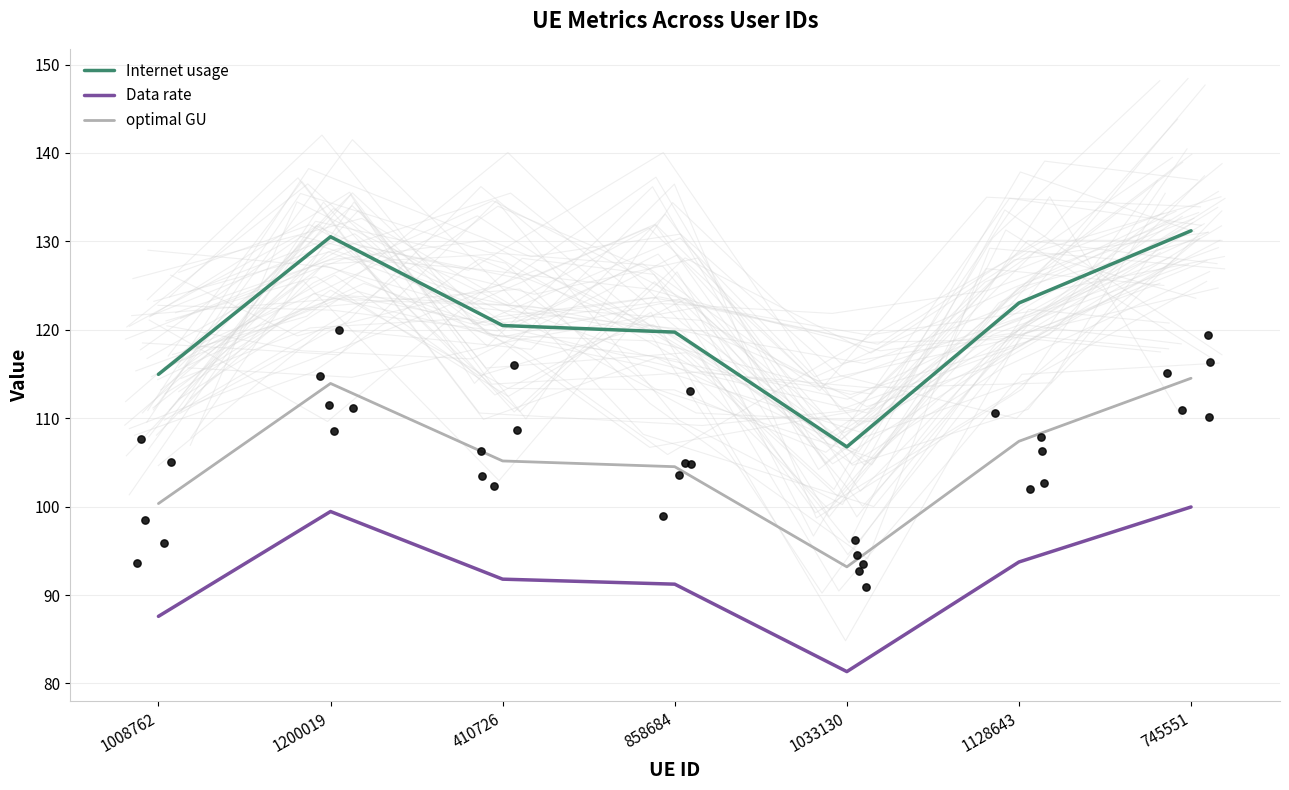

Is the value of optimal GU at 1008762 greater than the value of Internet usage at 1200019?

No